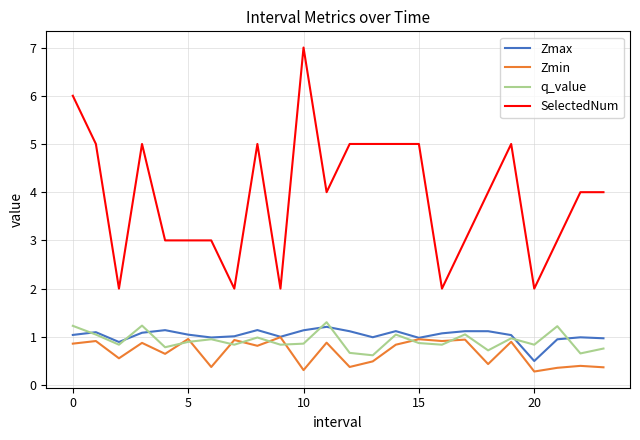

True or false: SelectedNum and q_value intersect in this chart.

False